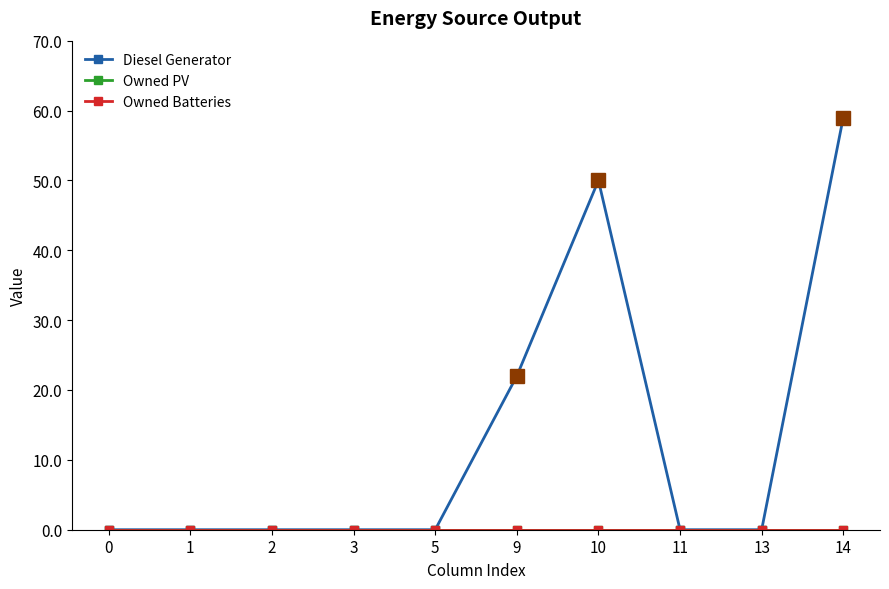

Which series changed the most between 5 and 13?

Diesel Generator